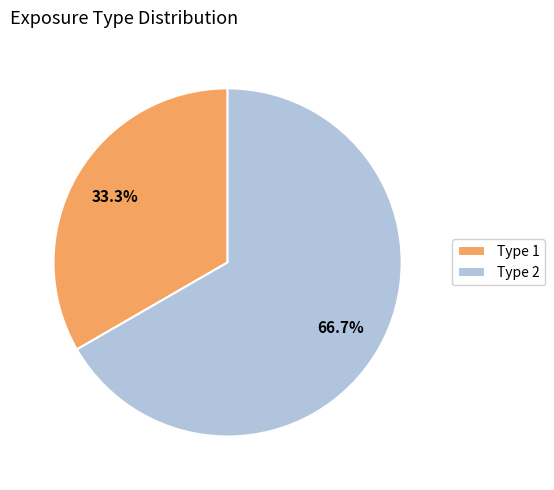

Does Type 2 represent more than half of the total?

Yes